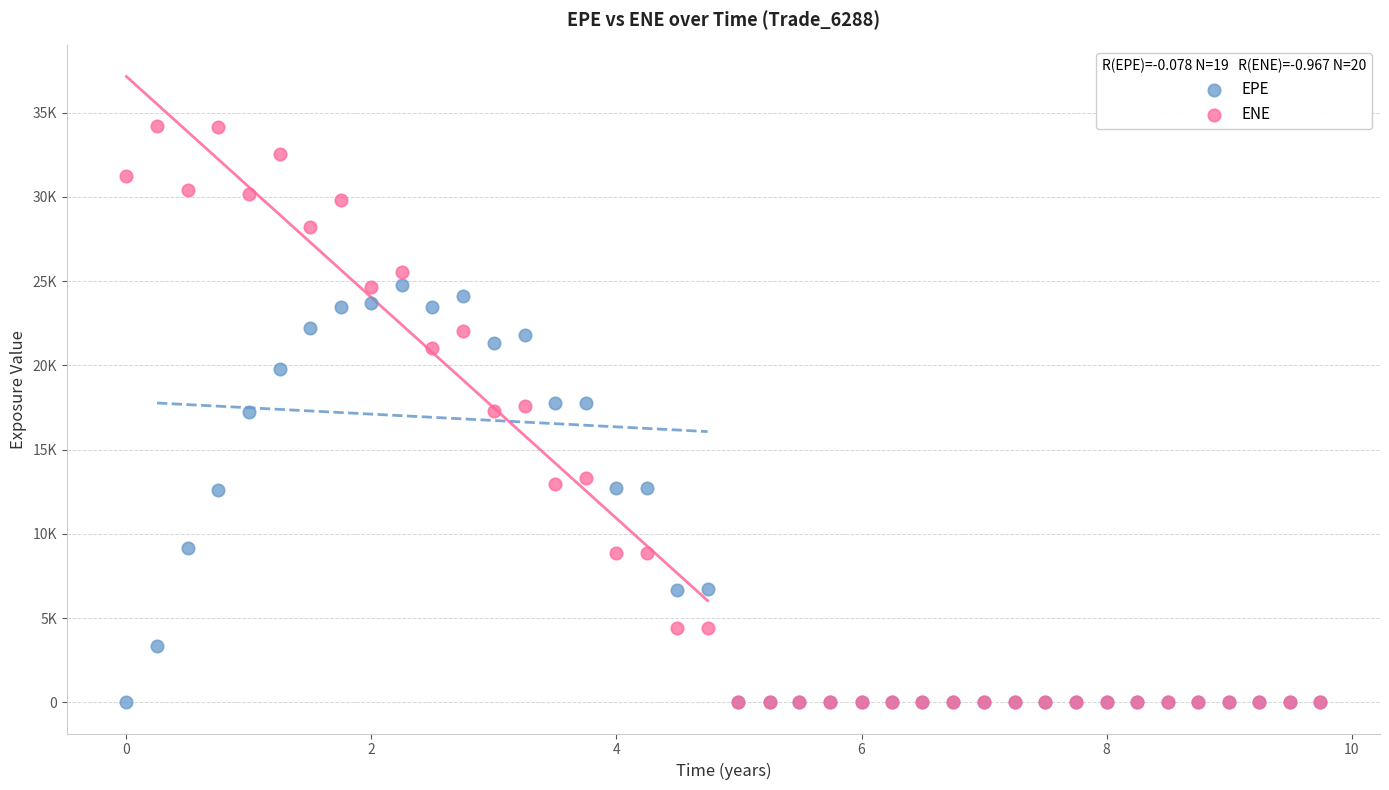

Which series has the widest spread of Y values?

ENE